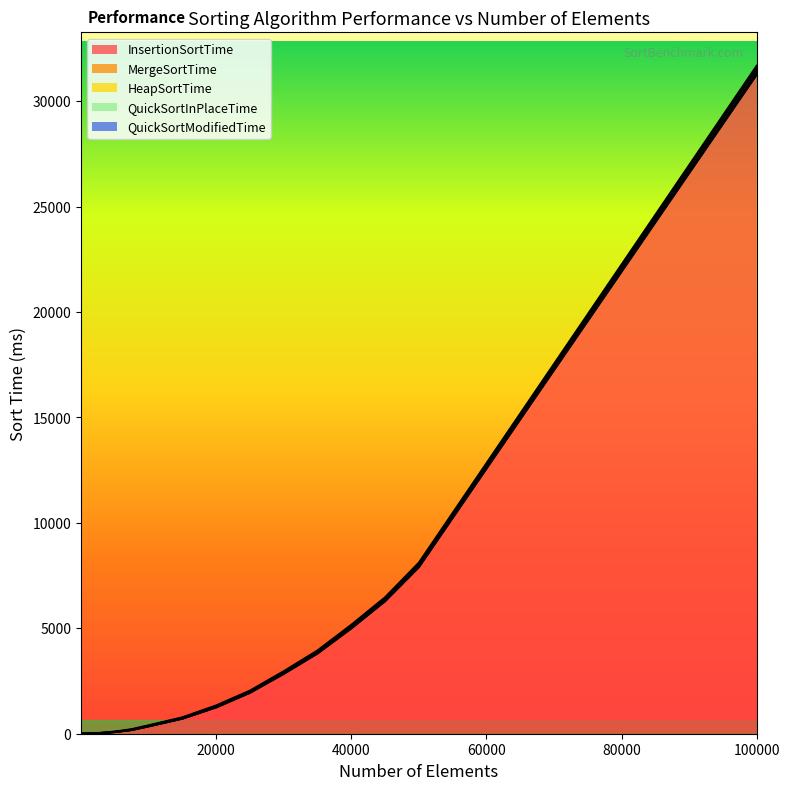

Rank the categories by MergeSortTime value from lowest to highest.

10, 100, 1000, 1500, 2000, 2500, 4000, 5000, 7500, 10000, 4500, 15000, 20000, 25000, 30000, 35000, 45000, 50000, 40000, 100000